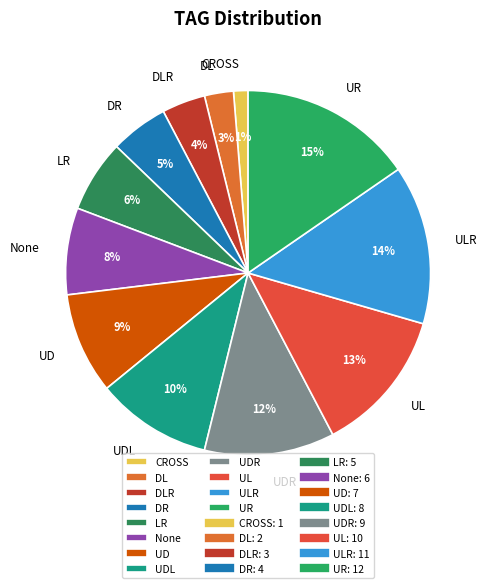

How many slices are in this pie chart?

12